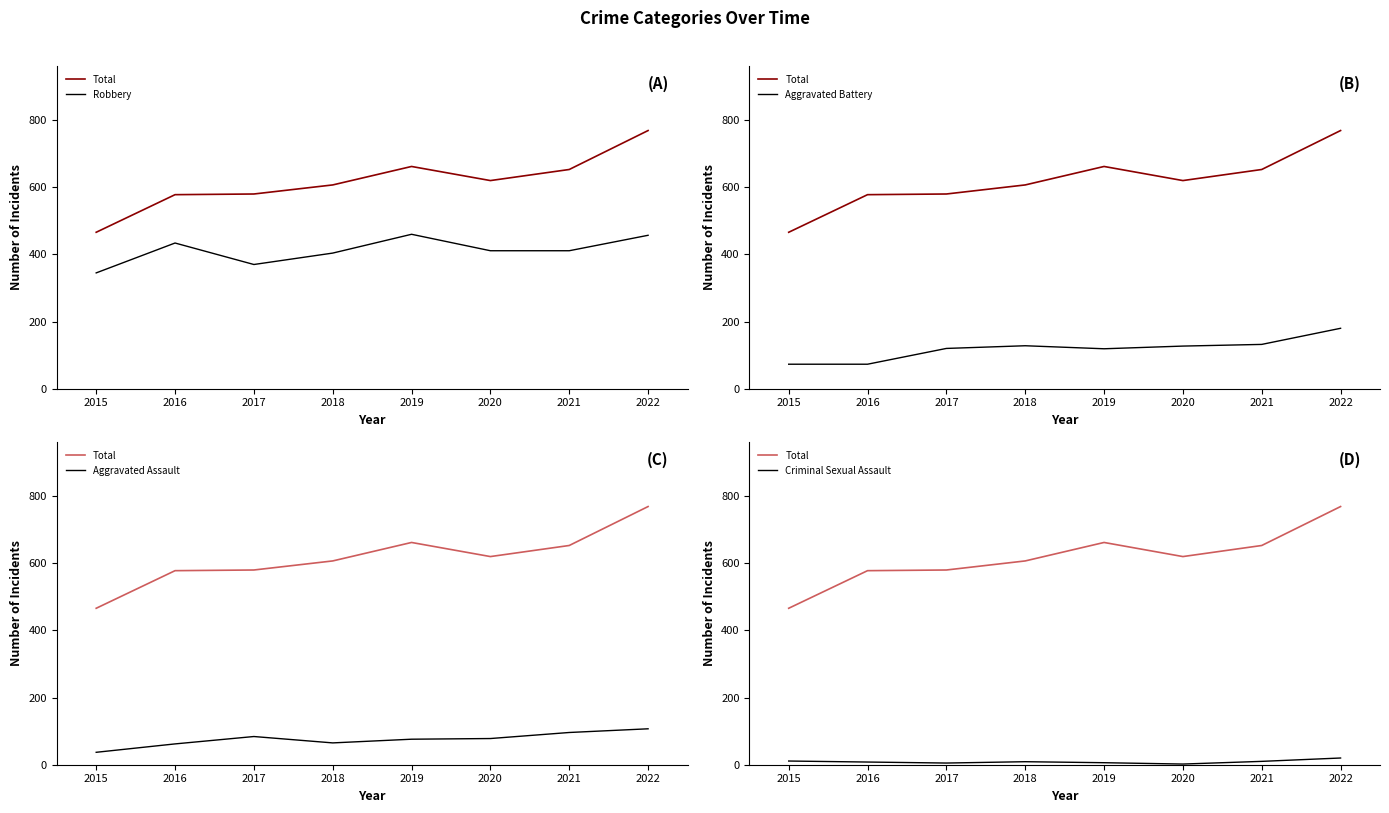

How many lines are shown in the chart?

5